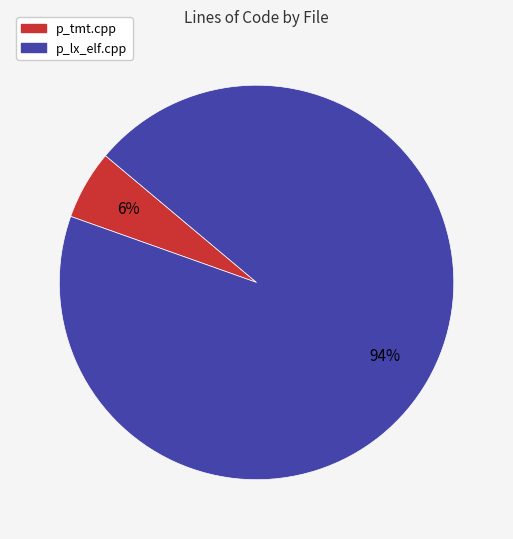

To the nearest percent, what portion does p_lx_elf.cpp represent?

94%